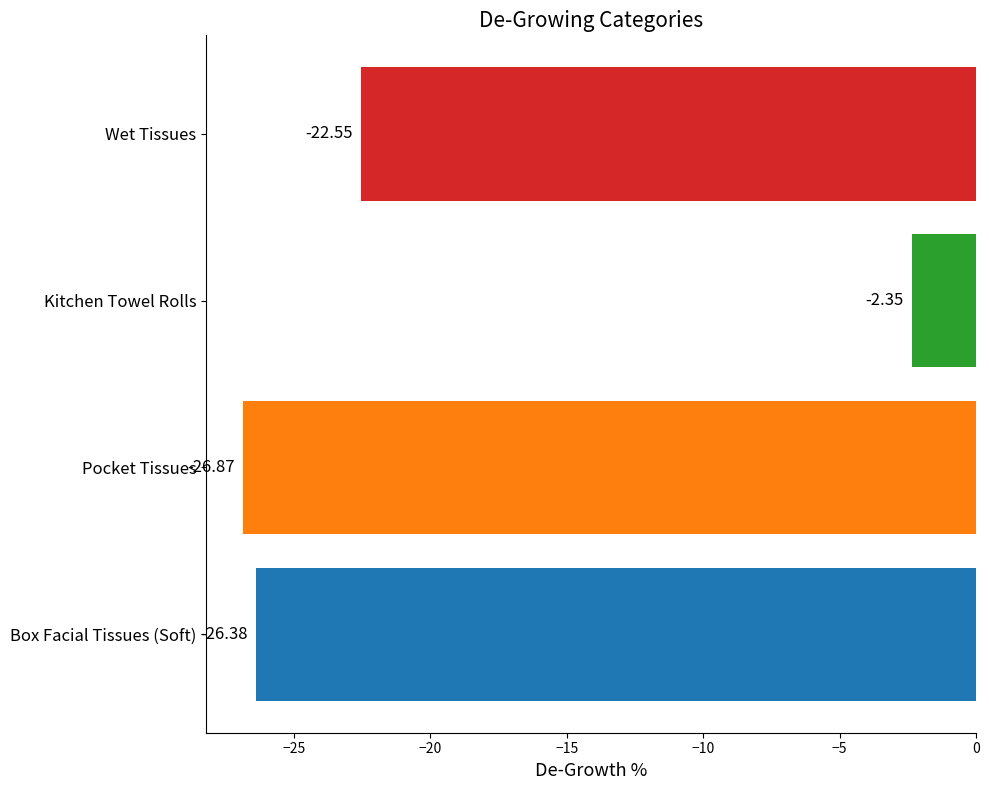

At which category does the chart reach its peak across all series?

Kitchen Towel Rolls